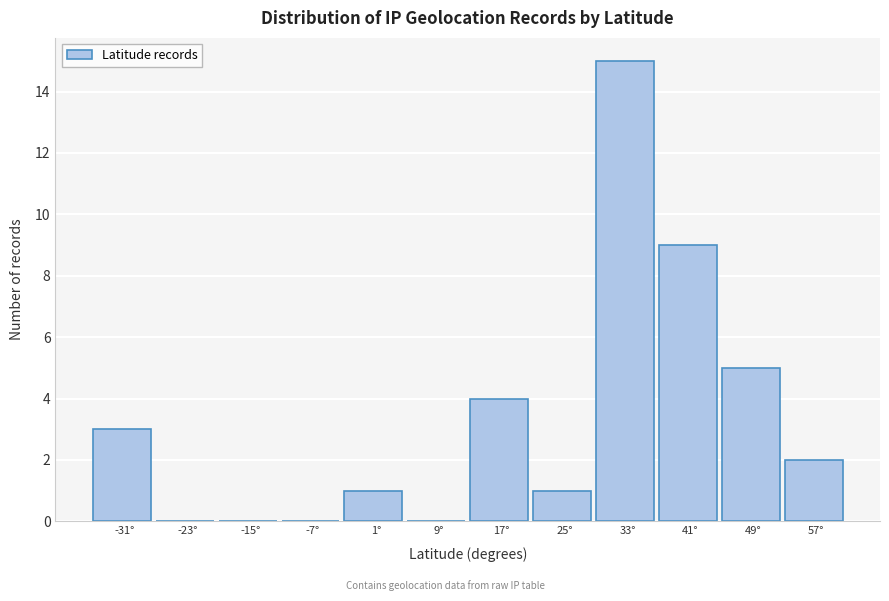

Reading right to left, transcribe all the data shown in this chart.

57°=2	49°=5	41°=9	33°=15	25°=1	17°=4	9°=0	1°=1	-7°=0	-15°=0	-23°=0	-31°=3